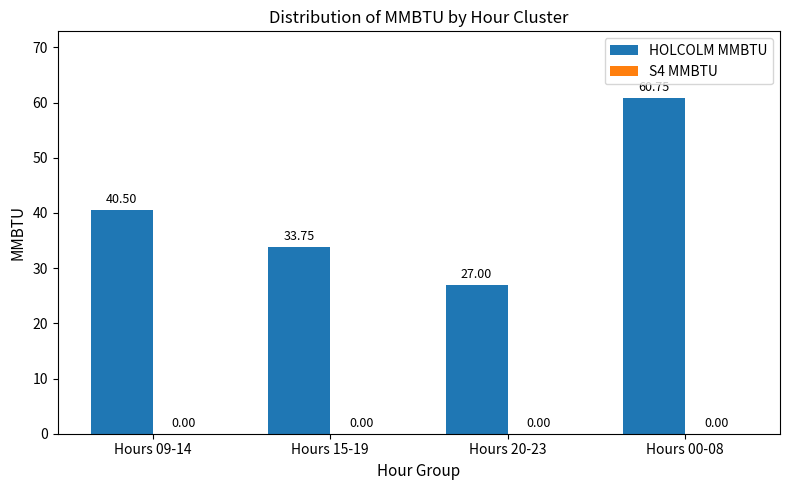

Rank the categories by value from lowest to highest.

Hours 20-23, Hours 15-19, Hours 09-14, Hours 00-08